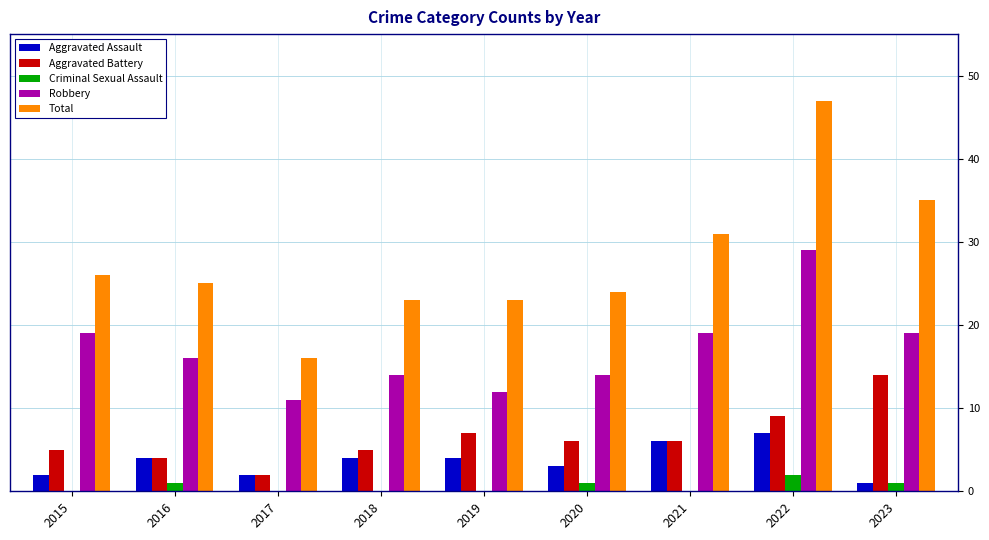

Which series has the largest range (max minus min)?

Total